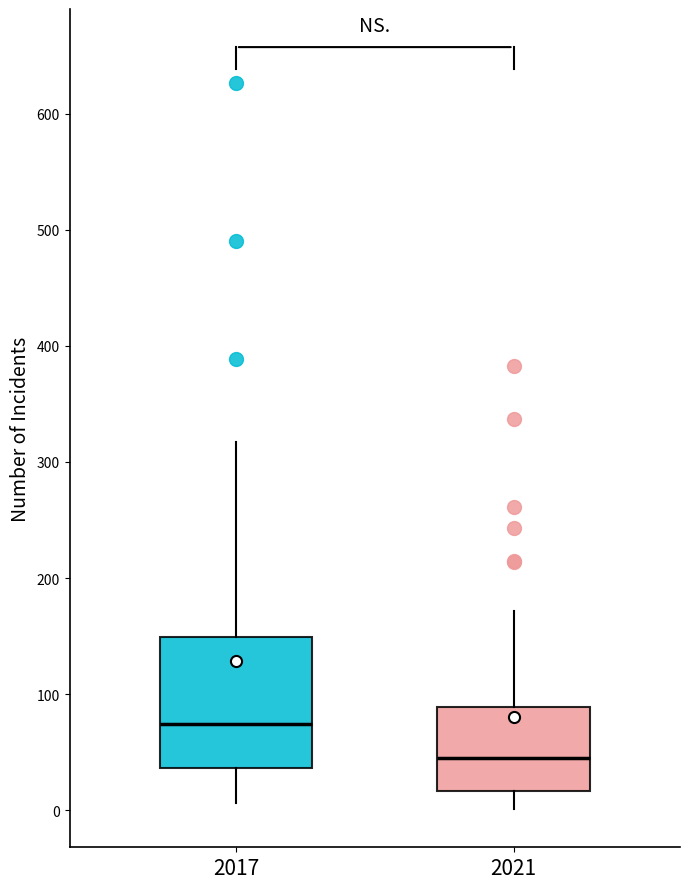

Reading left to right, transcribe this box plot: for each box, give where its median line is, the range the box spans, and where its two whiskers end, as read against the y-axis. The values are not printed on the chart, so give them approximately, as read against the axis.

2017: median 70, box 40 to 150, whiskers 10 to 320
2021: median 50, box 20 to 90, whiskers 0 to 170